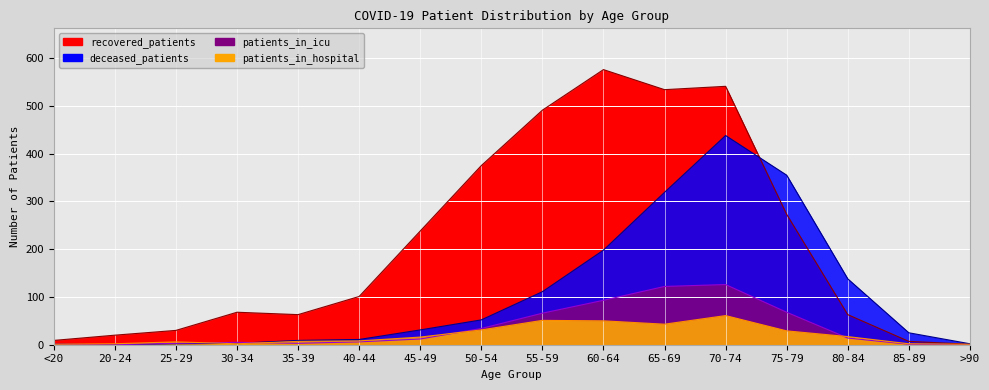

Reading right to left, what are all the values shown in this chart?

recovered_patients: 1	7	63	273	541	534	576	491	375	238	101	63	68	30	20	9
deceased_patients: 2	25	138	355	438	319	198	111	52	31	11	9	3	2	0	1
patients_in_icu: 0	1	14	68	126	122	93	66	34	12	6	3	5	3	0	1
patients_in_hospital: 1	2	17	29	61	43	50	51	31	16	8	7	2	6	2	1